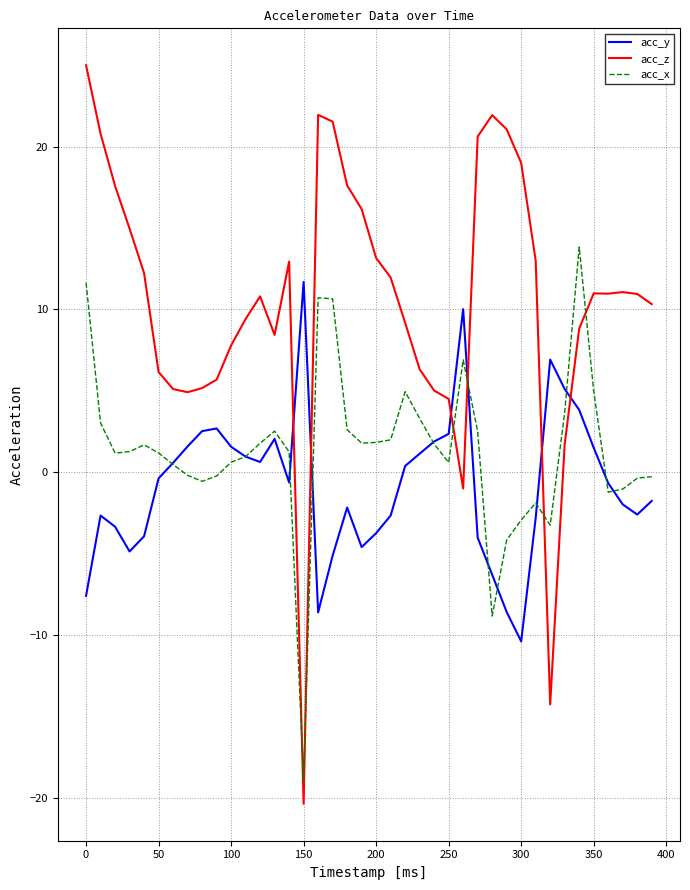

Rank the series by their average value, from lowest to highest.

acc_y, acc_x, acc_z